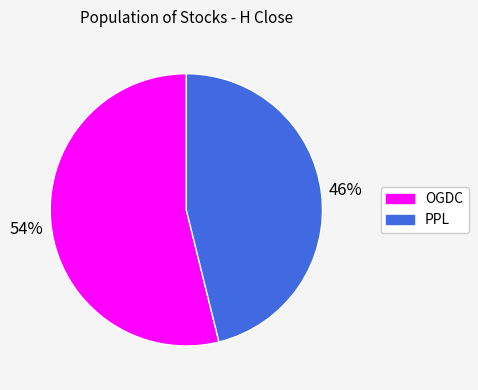

What is the majority slice?

OGDC